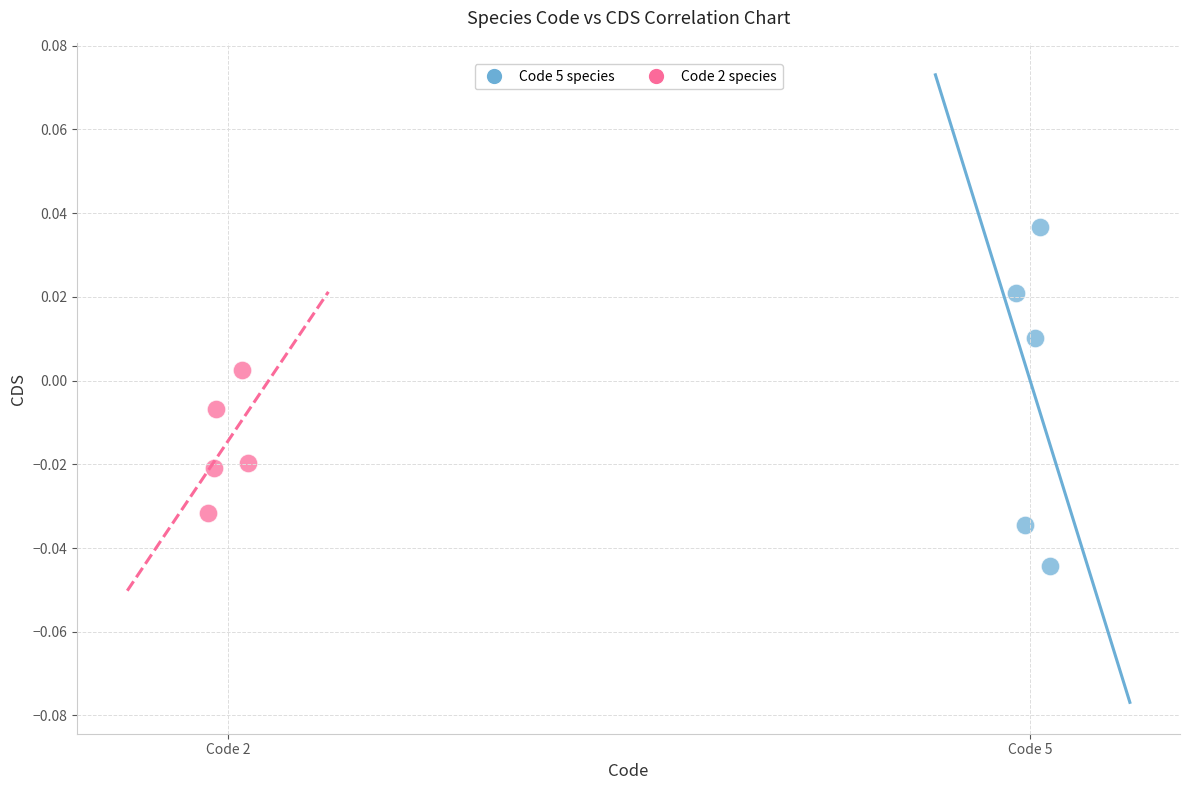

What are all the series names shown in the legend?

Code 5 species, Code 2 species